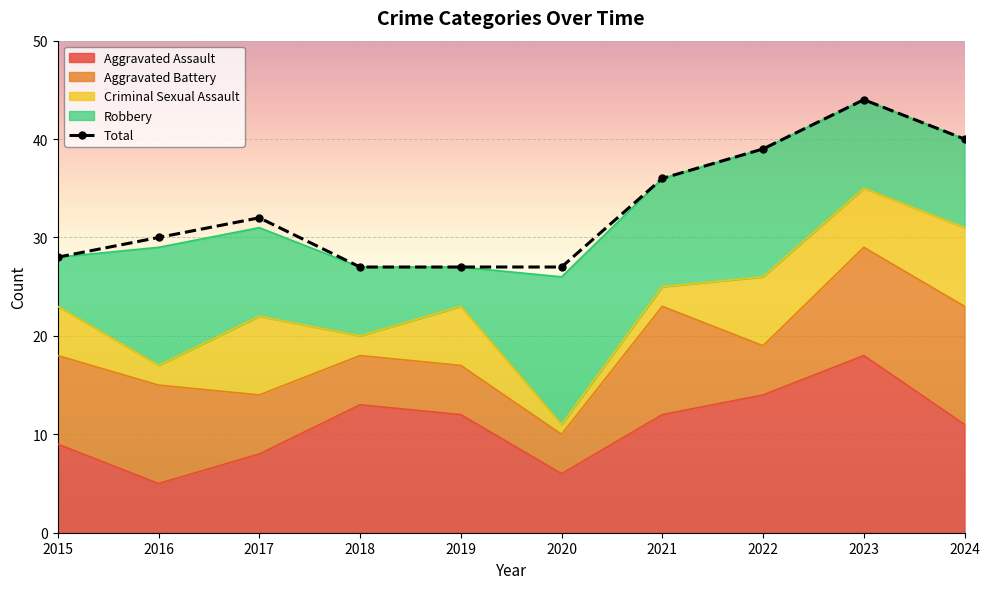

What is the sum of all values?

330